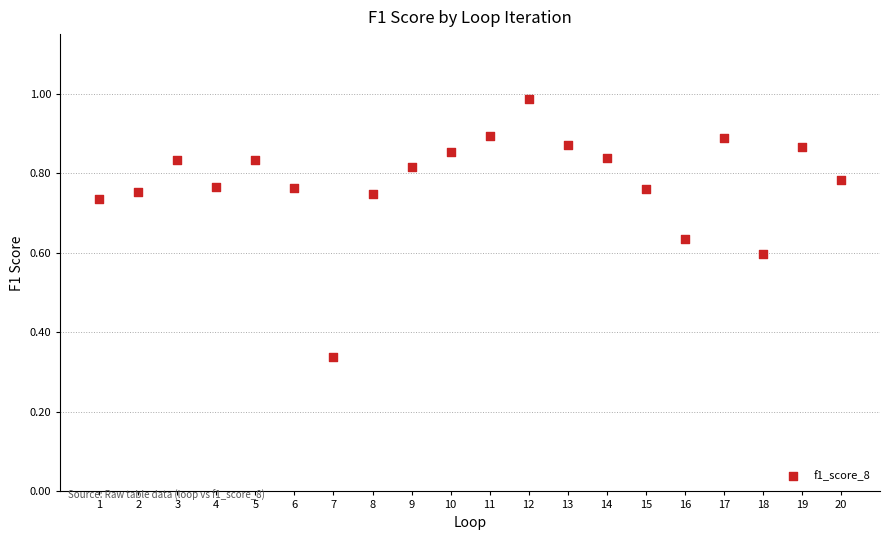

What is the range of X values (max minus min)?

19.0